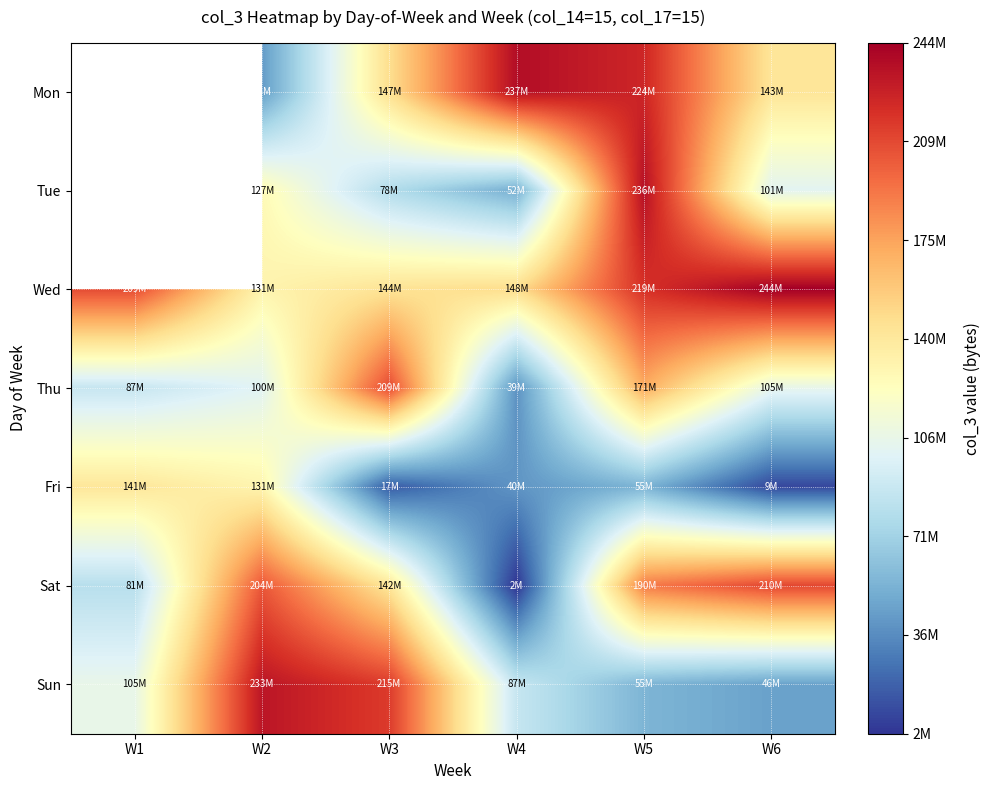

How many values in the Wed series are below 208547896?

3